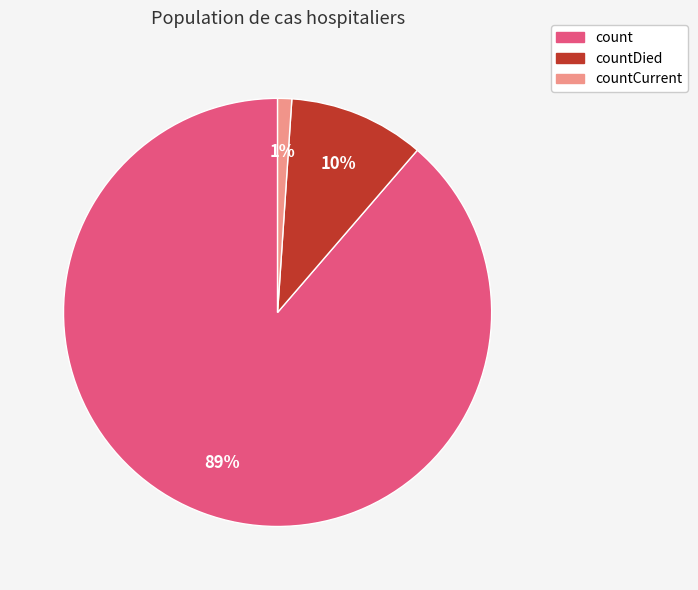

Which category has the smallest portion of the pie?

countCurrent